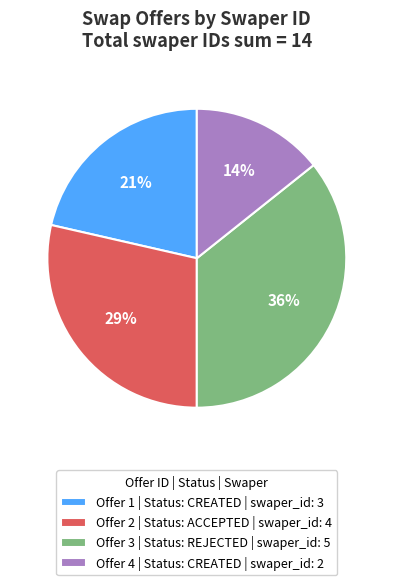

How many slices are in this pie chart?

4